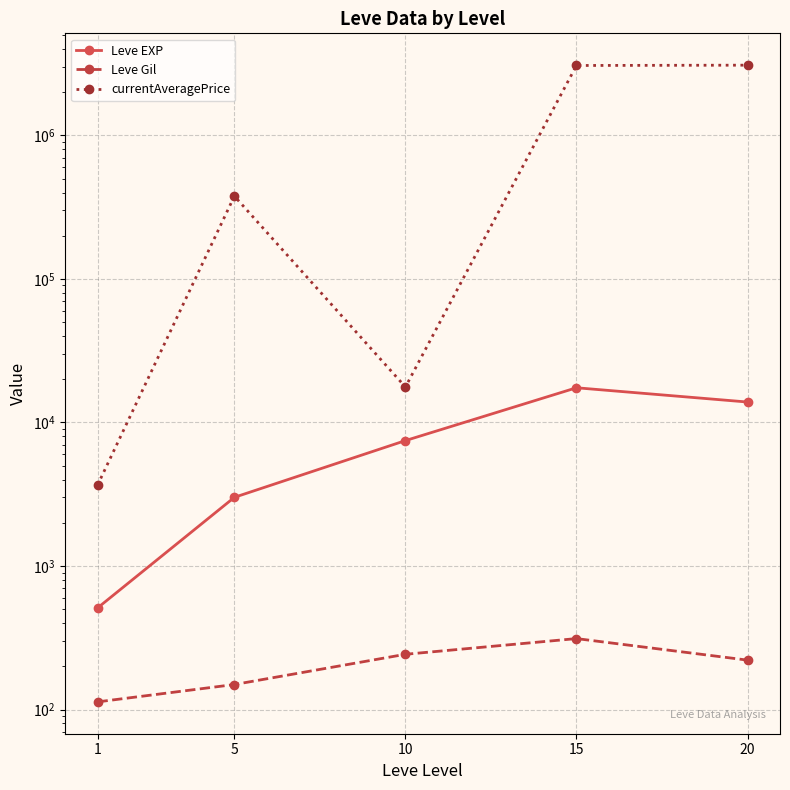

How many interior local valleys does the currentAveragePrice series have?

1